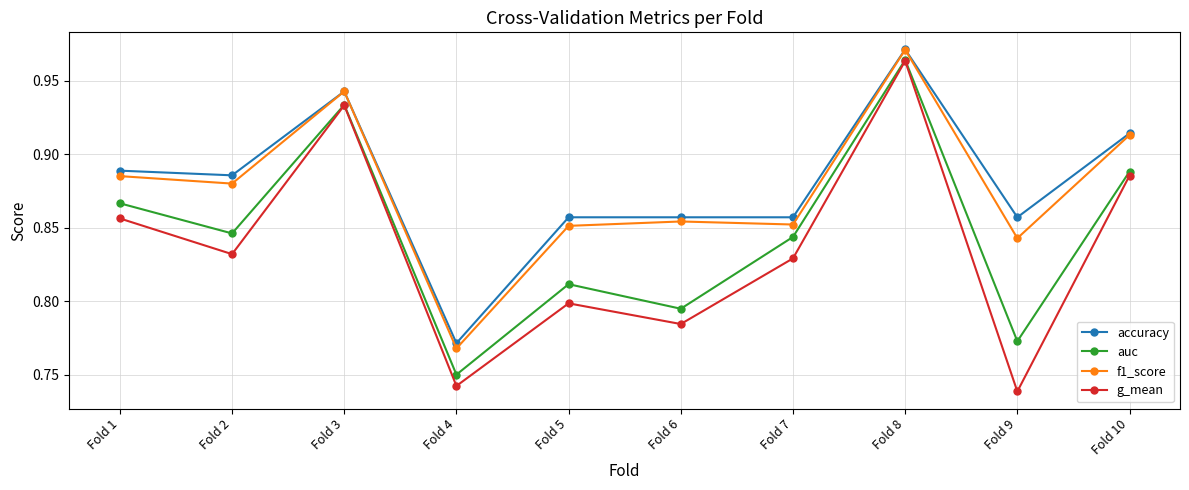

True or false: g_mean and accuracy intersect in this chart.

False